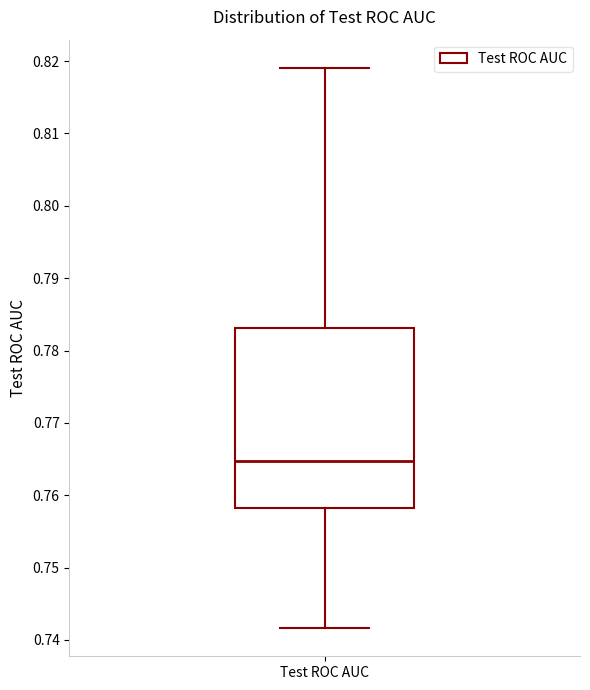

Where does the median line of the box for Test ROC AUC sit on the y-axis? The values are not printed on the chart, so give them approximately, as read against the axis.

0.765